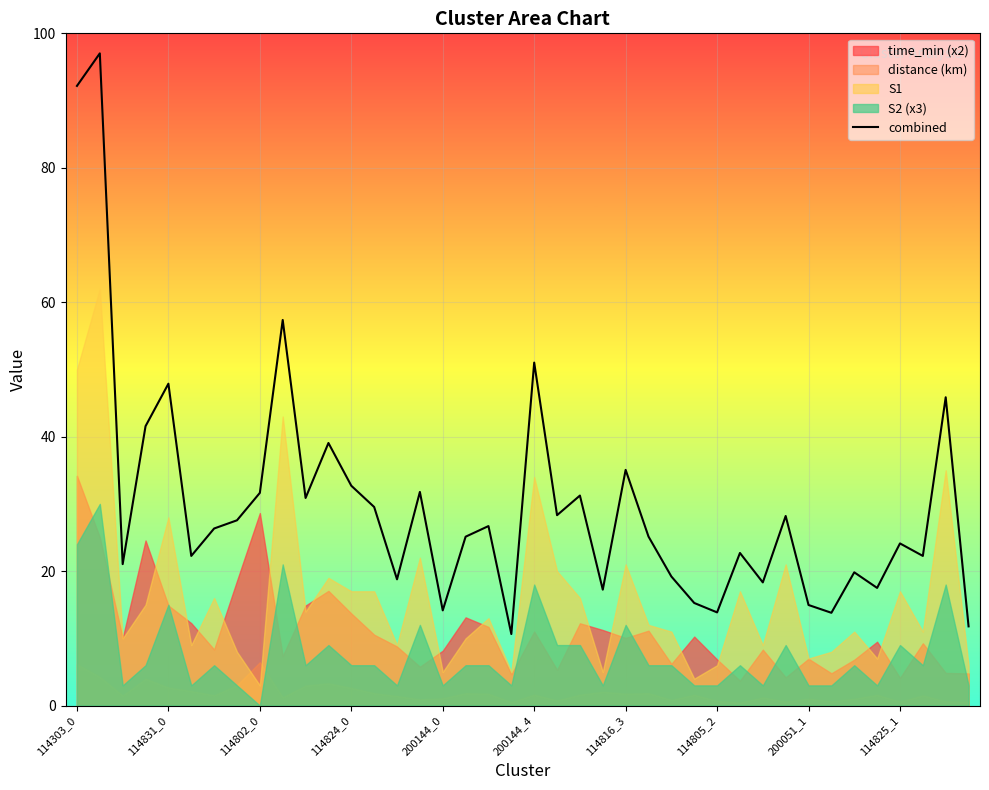

The value of combined at 200144_4 is 30.6. True or false?

False